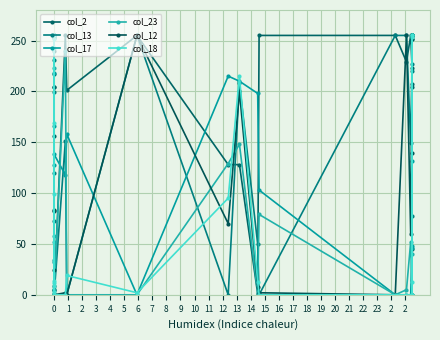

In col_17, how many points are higher than both neighbors (excluding endpoints)?

5